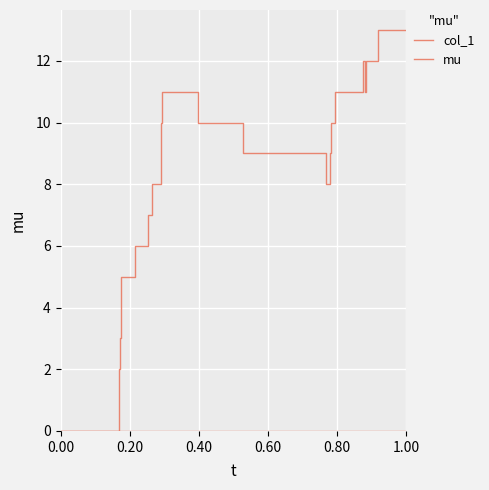

How many positive values does the col_1 series have?

22